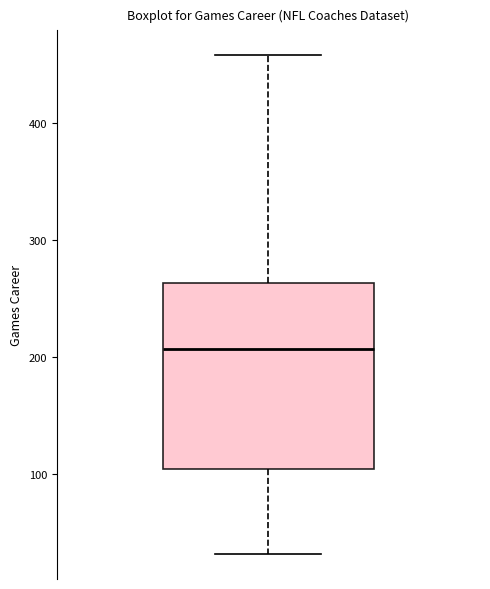

Transcribe this box plot: give where the median line is, the range the box spans, and where the two whiskers end, as read against the y-axis. The values are not printed on the chart, so give them approximately, as read against the axis.

median 210, box 100 to 260, whiskers 30 to 460